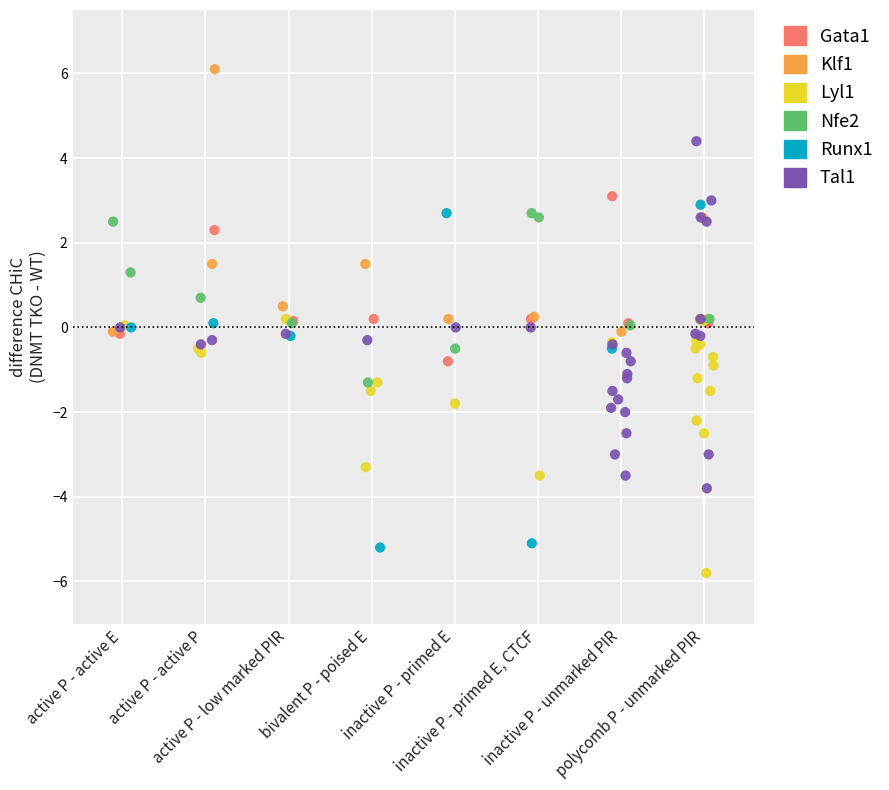

Which series reaches the minimum Y coordinate?

Lyl1